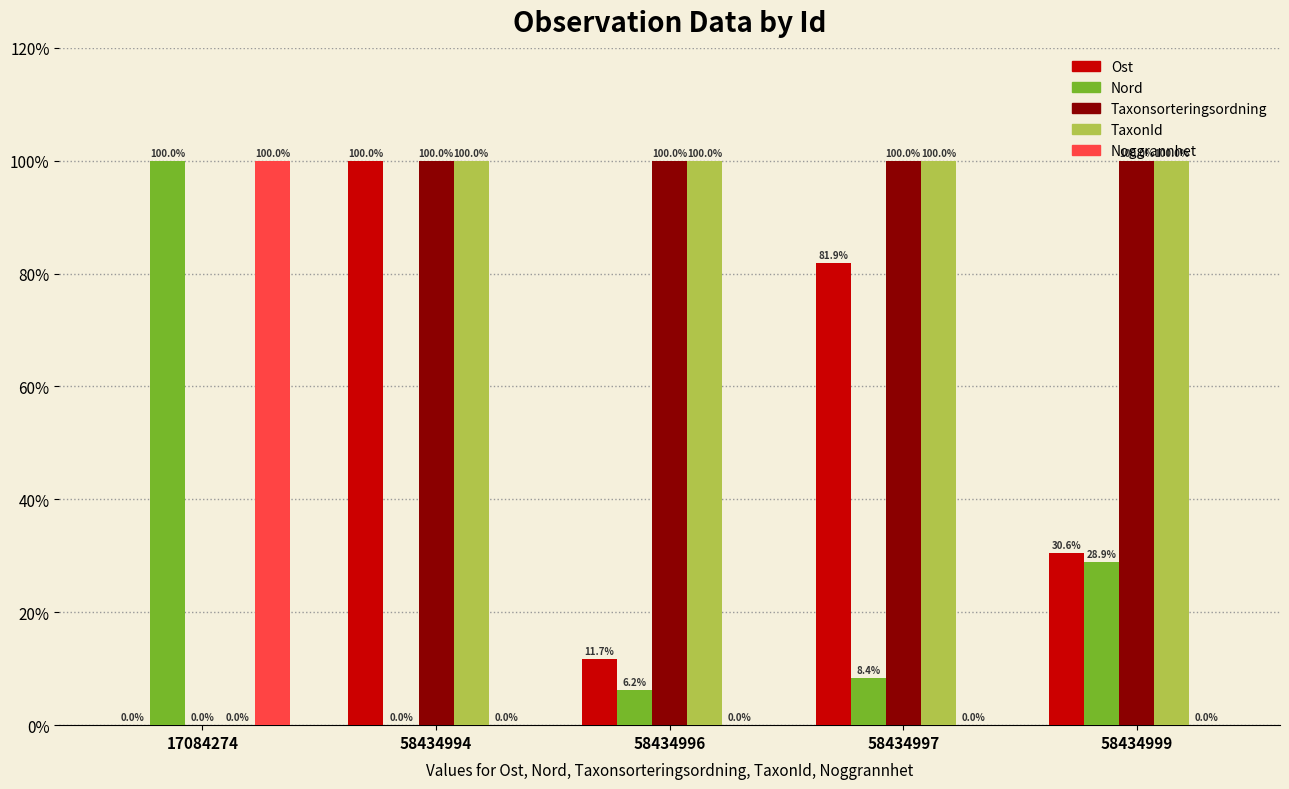

Where does the Ost series first go above 30?

58434994